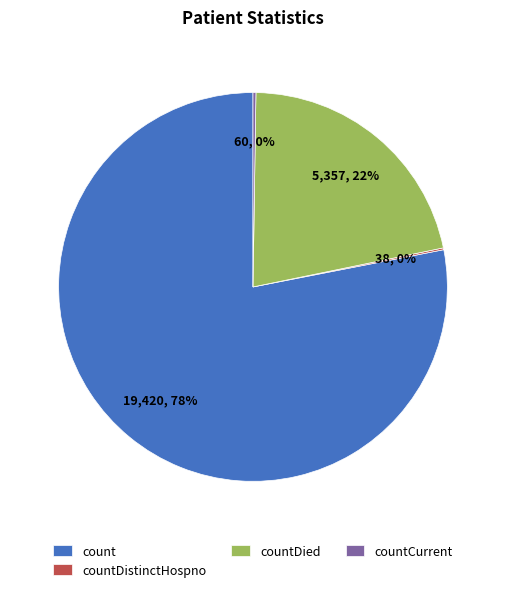

To the nearest percent, what is the difference between the largest and smallest slice percentages?

78%